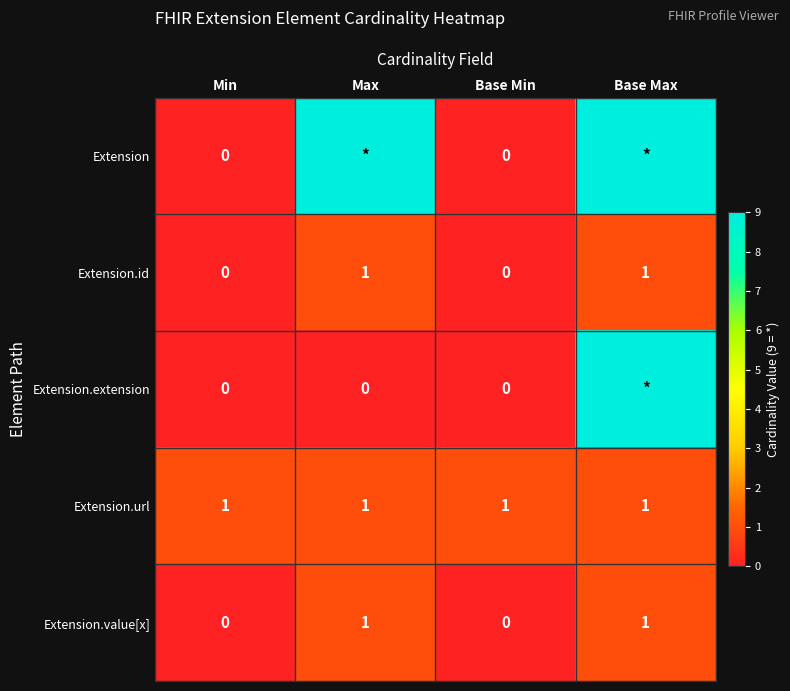

The Extension.value[x] series shows 1 at Base Max. True or false?

True